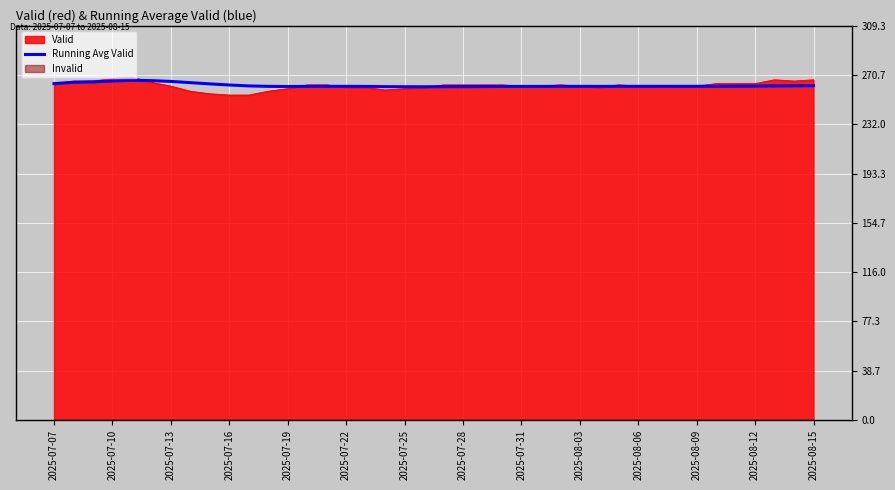

What is the maximum value shown in the chart?

266.6